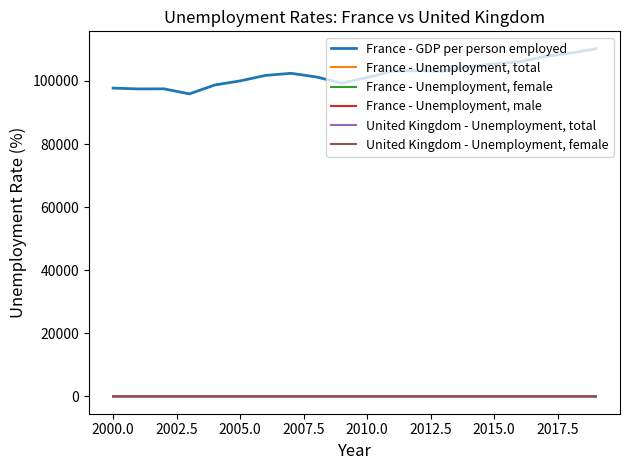

Rank the series by their maximum value, from lowest to highest.

United Kingdom - Unemployment, female, United Kingdom - Unemployment, total, France - Unemployment, total, France - Unemployment, male, France - Unemployment, female, France - GDP per person employed